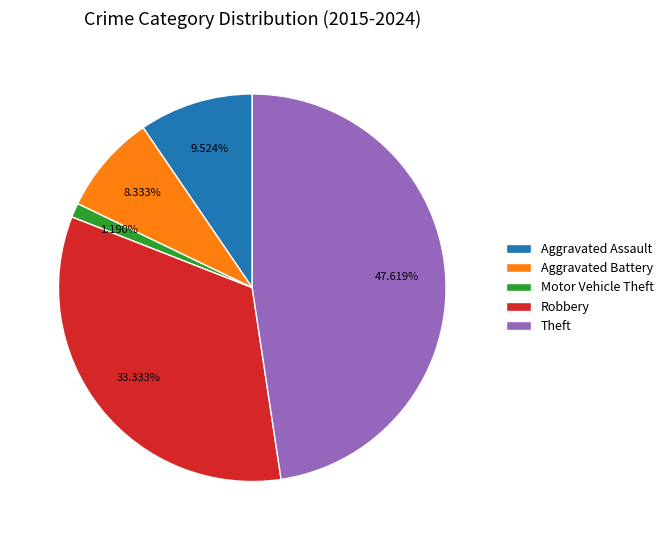

Which has a higher value, Aggravated Assault or Motor Vehicle Theft?

Aggravated Assault